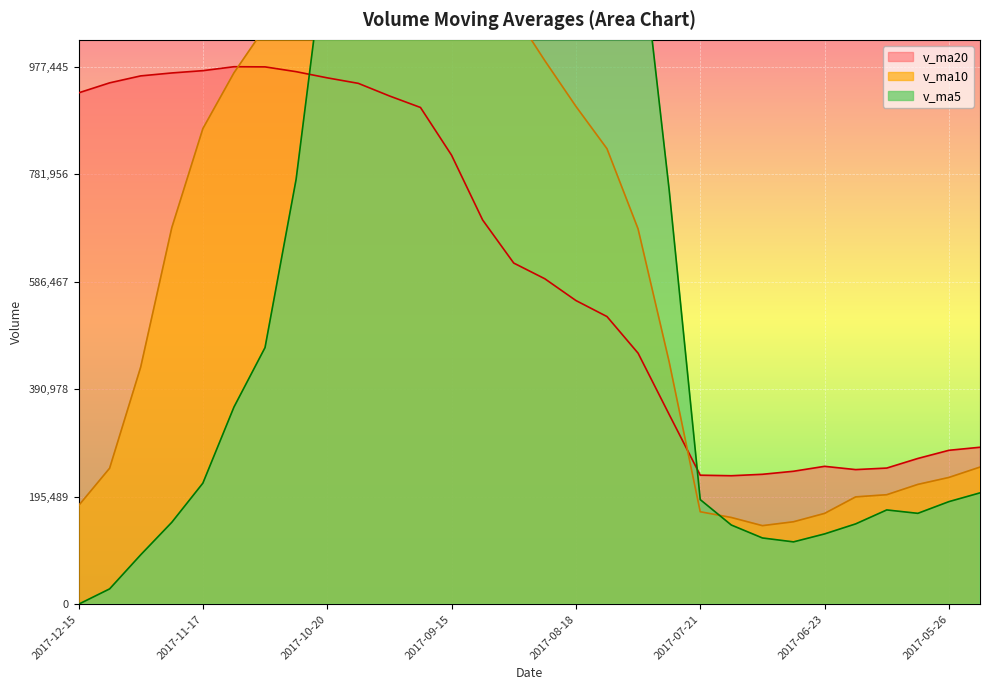

How many lines are shown in the chart?

3